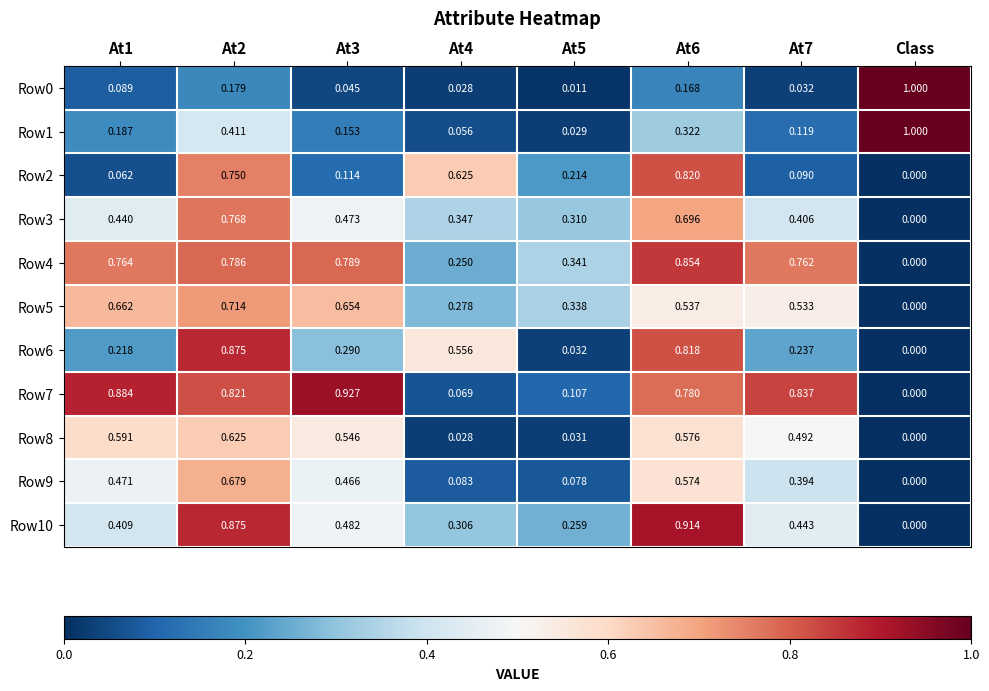

Is the value of Row7 at Class greater than the value of Row5 at At6?

No